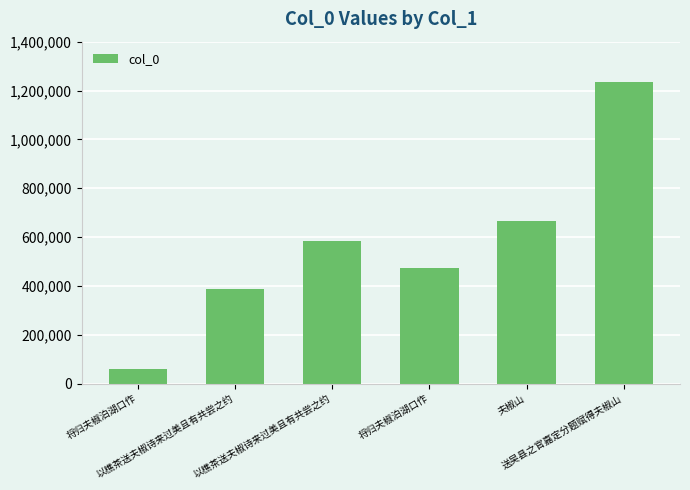

Read the value at 以樵茶送夫椒诗来过美且有共尝之约.

585449